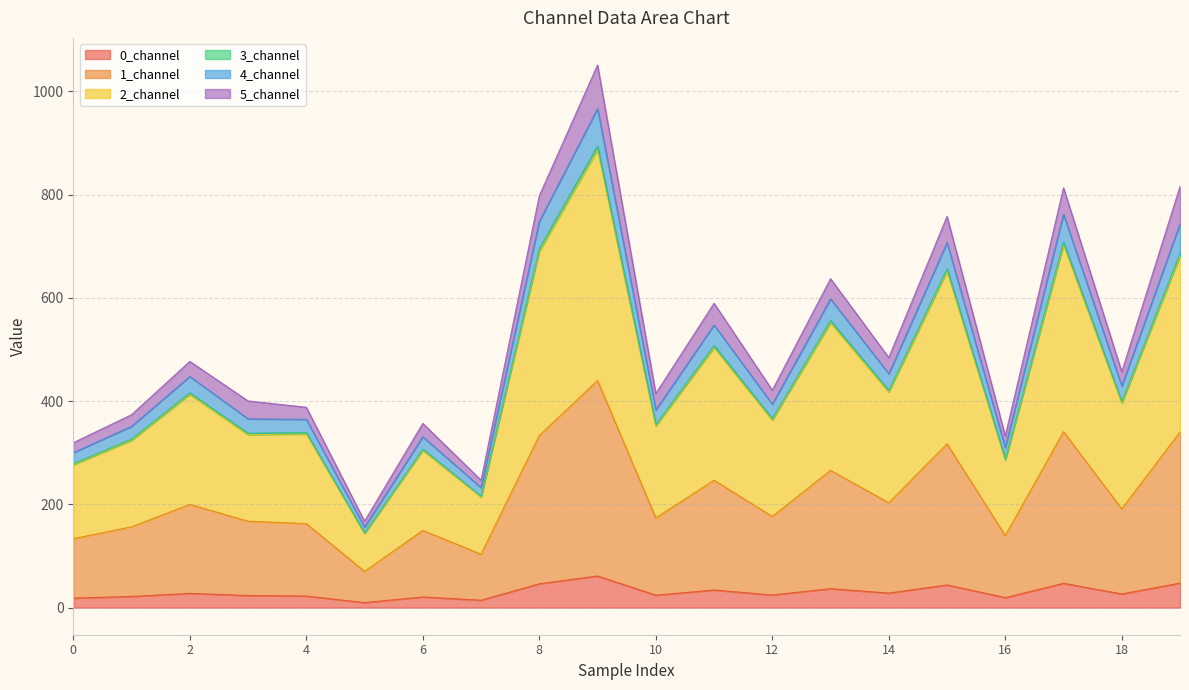

Does the chart display data point markers on the line(s)?

No